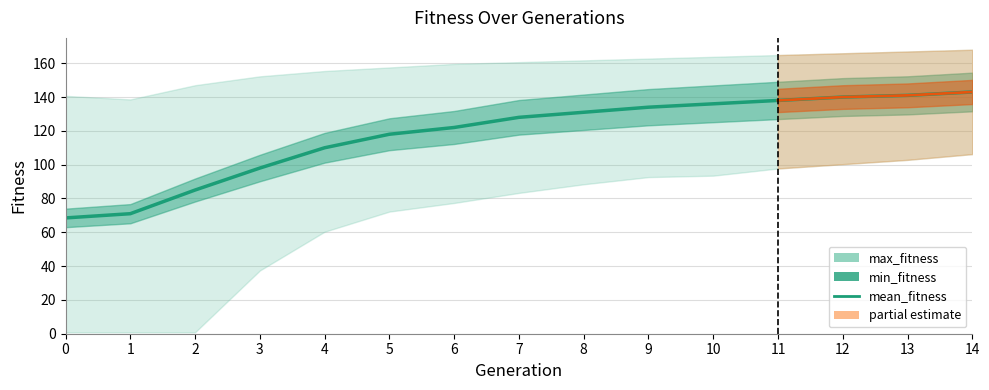

Approximately how many times larger is the value at 2 compared to 12?

0.6